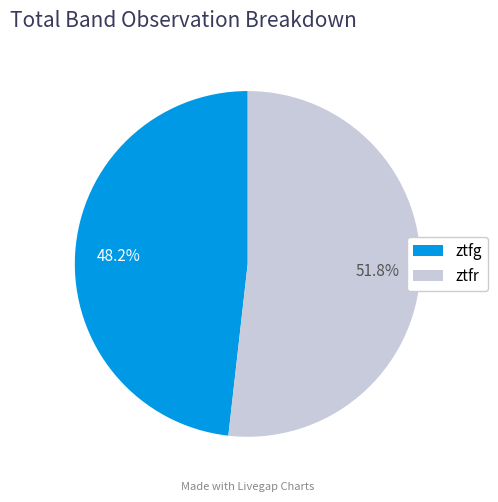

Rank the categories by value from lowest to highest.

ztfg, ztfr